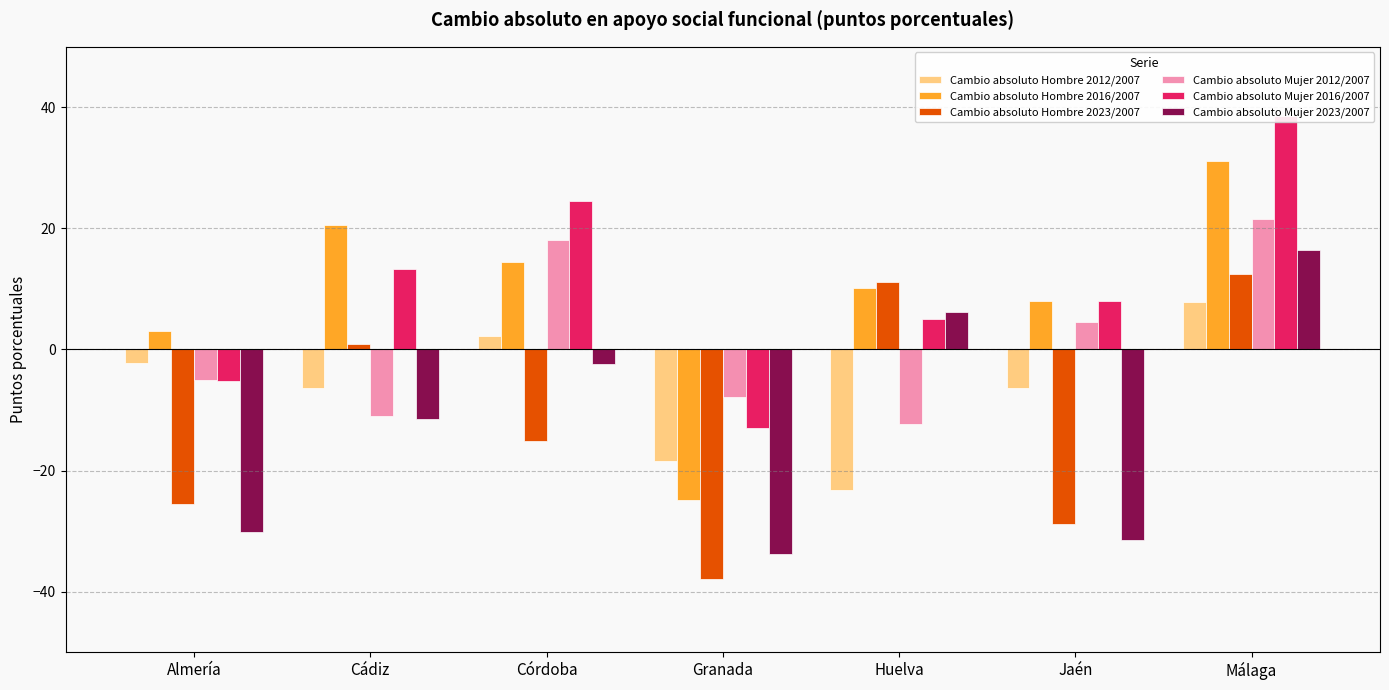

Reading left to right, extract all data points from this chart.

Cambio absoluto Hombre 2012/2007: -2.2	-6.3	2.2	-18.5	-23.2	-6.3	7.9
Cambio absoluto Hombre 2016/2007: 3.1	20.6	14.4	-24.9	10.1	8.0	31.1
Cambio absoluto Hombre 2023/2007: -25.5	0.9	-15.1	-37.9	11.1	-28.9	12.4
Cambio absoluto Mujer 2012/2007: -5.0	-11.0	18.0	-7.8	-12.3	4.5	21.6
Cambio absoluto Mujer 2016/2007: -5.2	13.3	24.5	-12.9	5.1	7.9	38.6
Cambio absoluto Mujer 2023/2007: -30.1	-11.5	-2.4	-33.7	6.2	-31.4	16.5